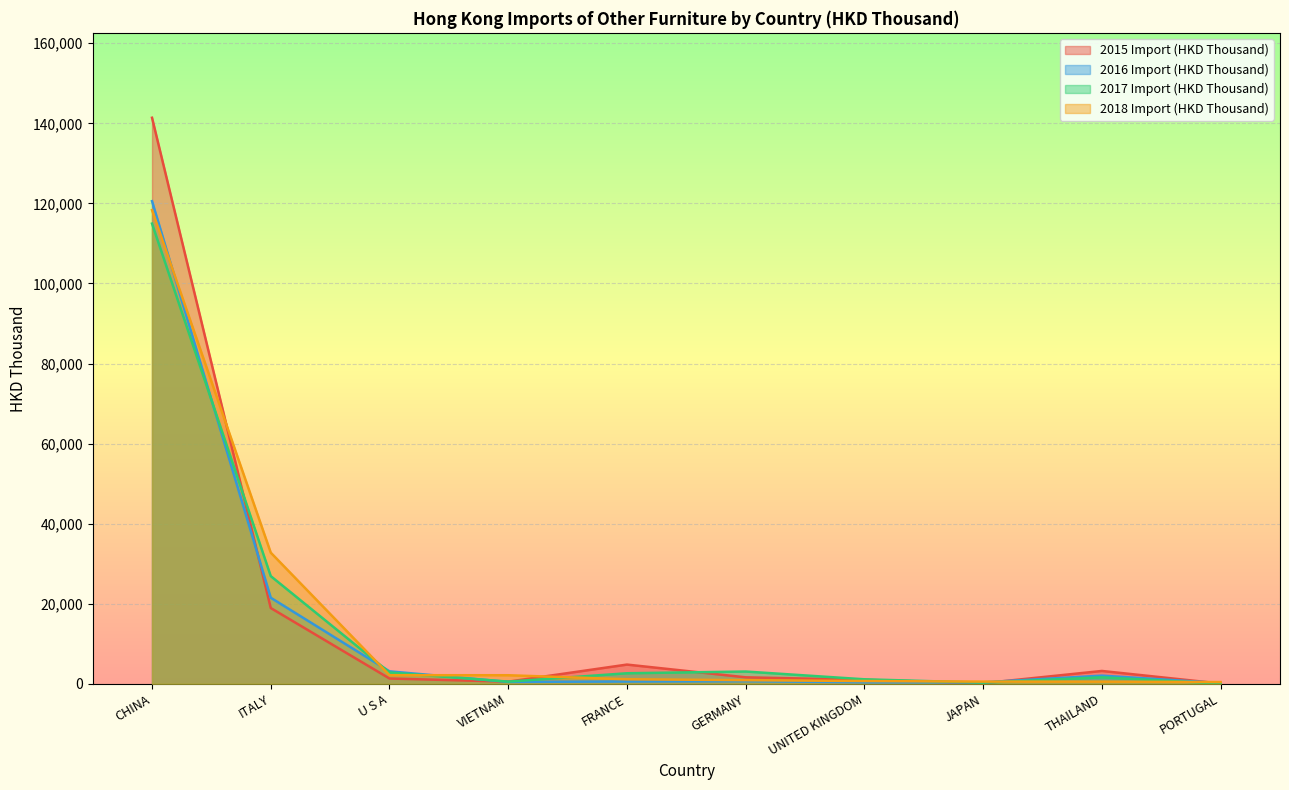

How many categories are shown in the chart?

10